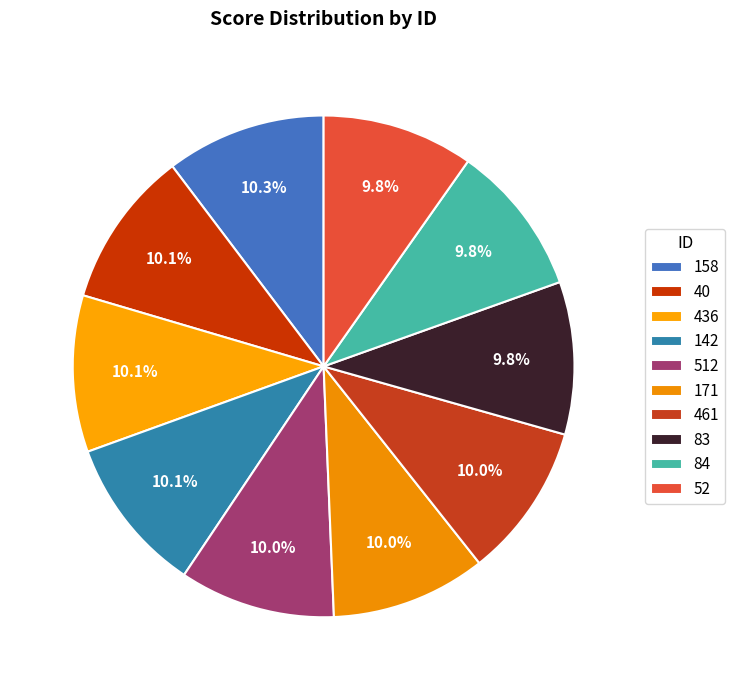

How many segments does this pie chart have?

10